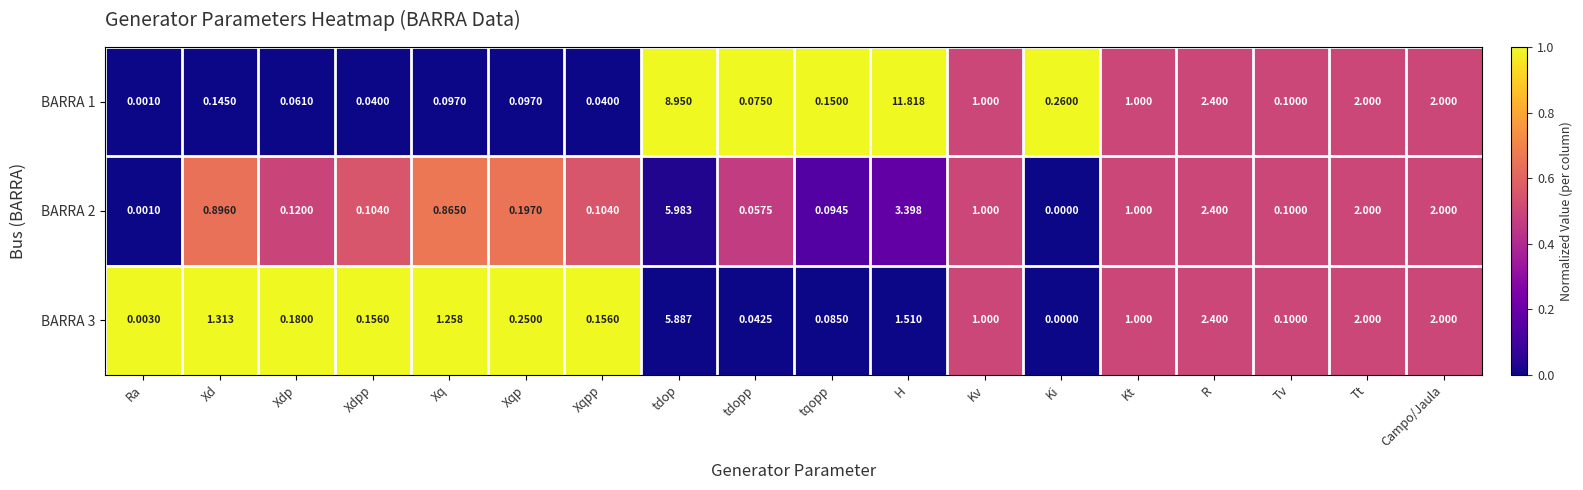

Which category has the highest value in the BARRA 2 series?

tdop